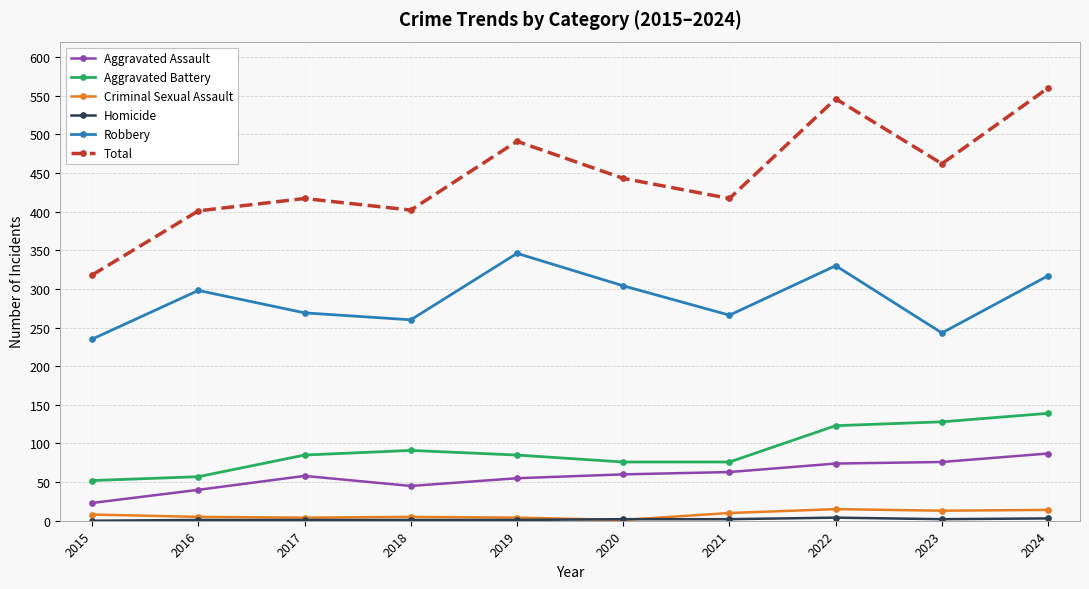

Which category has the highest value across all series?

2024